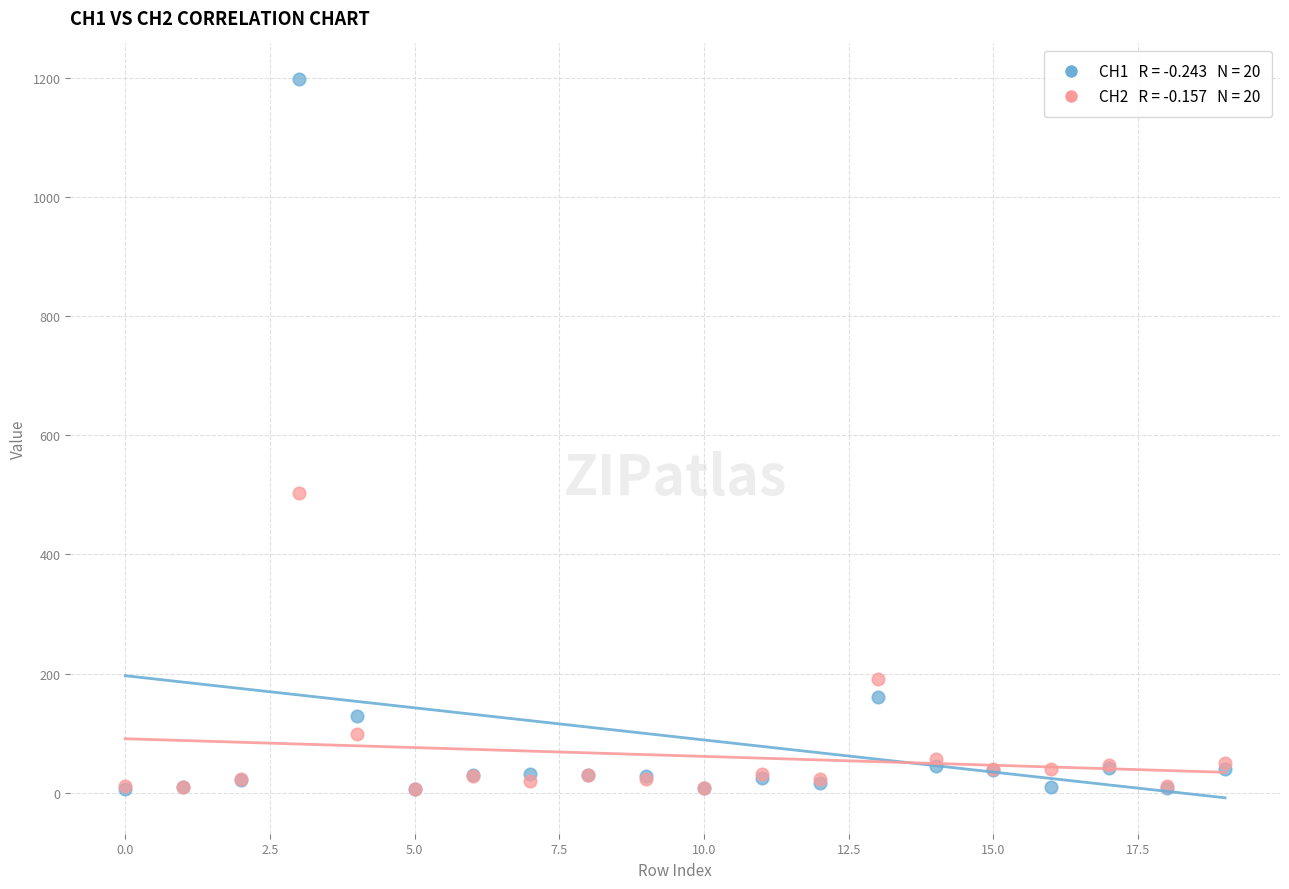

Across all series, what Y value is closest to 601?

502.4